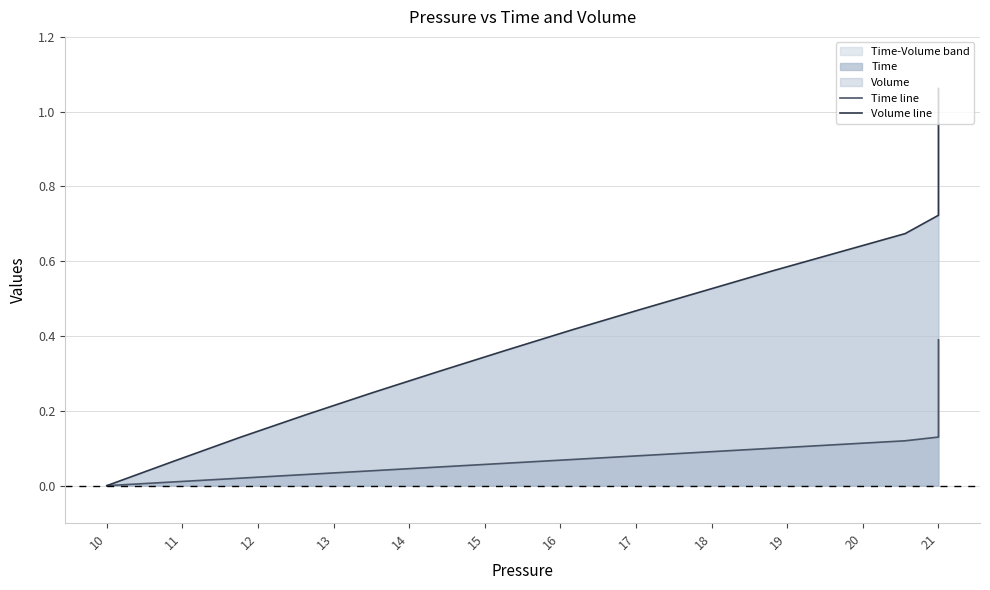

What is the value of the Volume line point at the 2nd from the left?

0.1